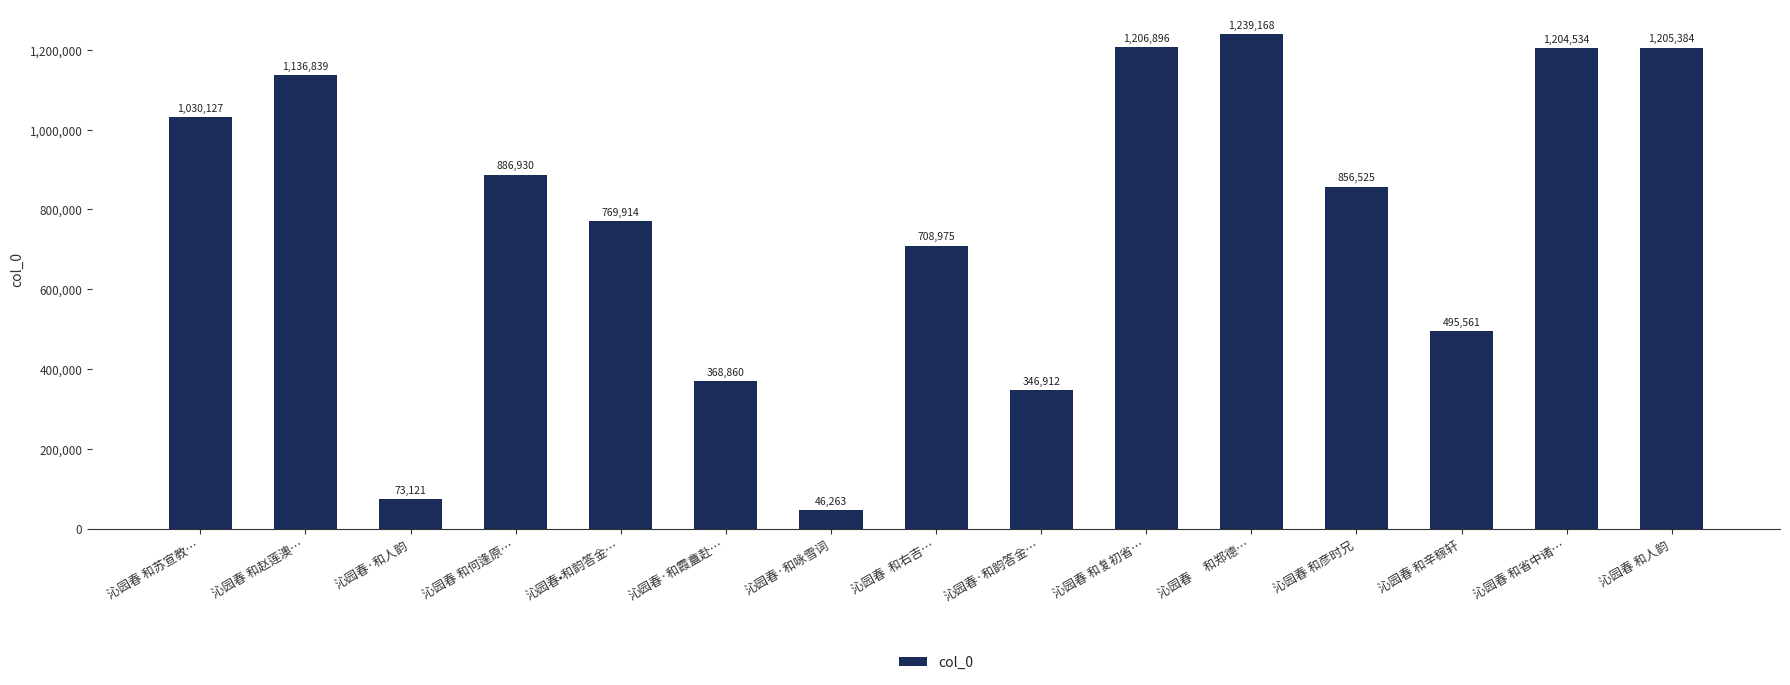

Between 沁园春·和咏雪词 and 沁园春 和赵莲澳…, which is larger?

沁园春 和赵莲澳…